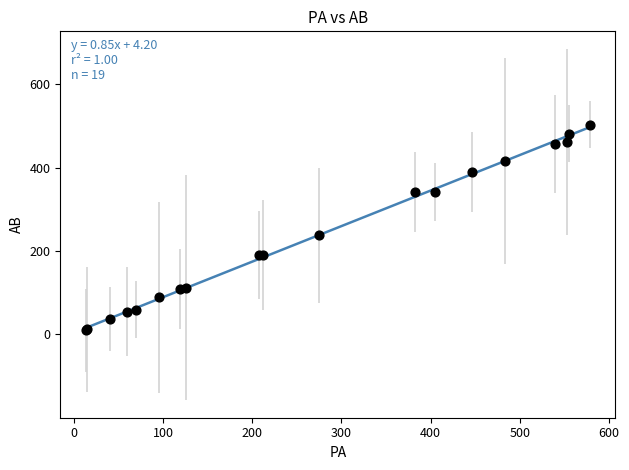

What Y value in the scatter plot is closest to 256?

238